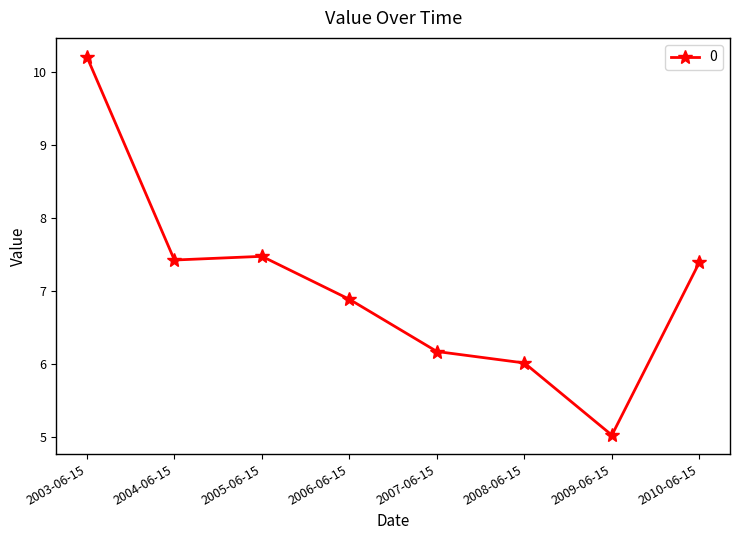

Reading right to left, list all the values displayed in this chart.

7.4	5.0	6.0	6.2	6.9	7.5	7.4	10.2